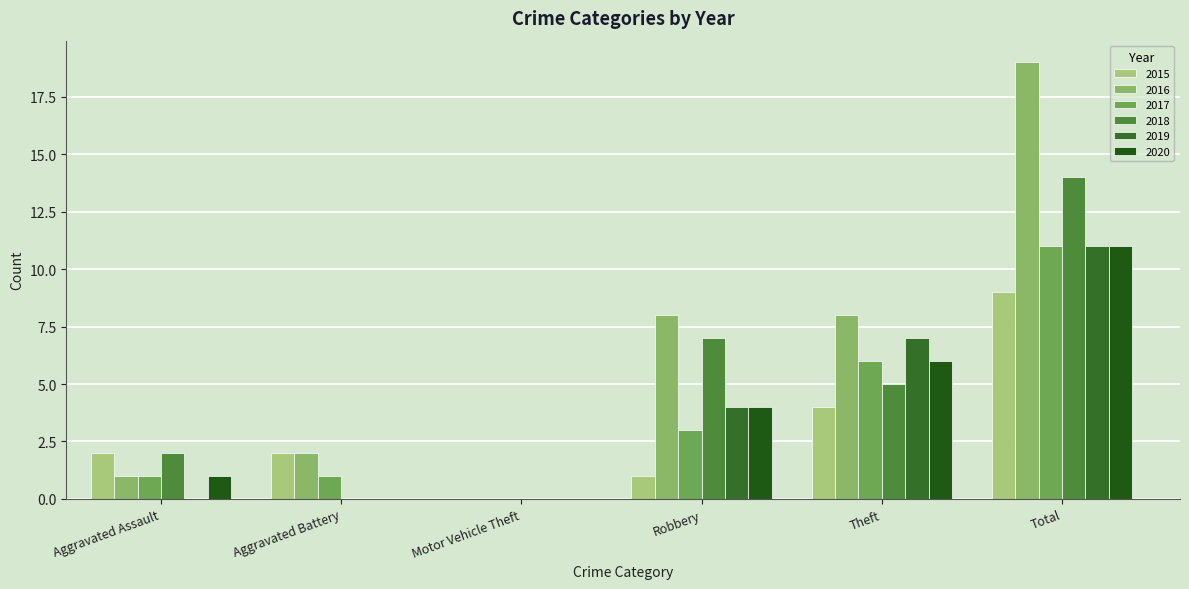

Reading left to right, what are all the values shown in this chart?

2015: Aggravated Assault=2	Aggravated Battery=2	Motor Vehicle Theft=0	Robbery=1	Theft=4	Total=9
2016: Aggravated Assault=1	Aggravated Battery=2	Motor Vehicle Theft=0	Robbery=8	Theft=8	Total=19
2017: Aggravated Assault=1	Aggravated Battery=1	Motor Vehicle Theft=0	Robbery=3	Theft=6	Total=11
2018: Aggravated Assault=2	Aggravated Battery=0	Motor Vehicle Theft=0	Robbery=7	Theft=5	Total=14
2019: Aggravated Assault=0	Aggravated Battery=0	Motor Vehicle Theft=0	Robbery=4	Theft=7	Total=11
2020: Aggravated Assault=1	Aggravated Battery=0	Motor Vehicle Theft=0	Robbery=4	Theft=6	Total=11